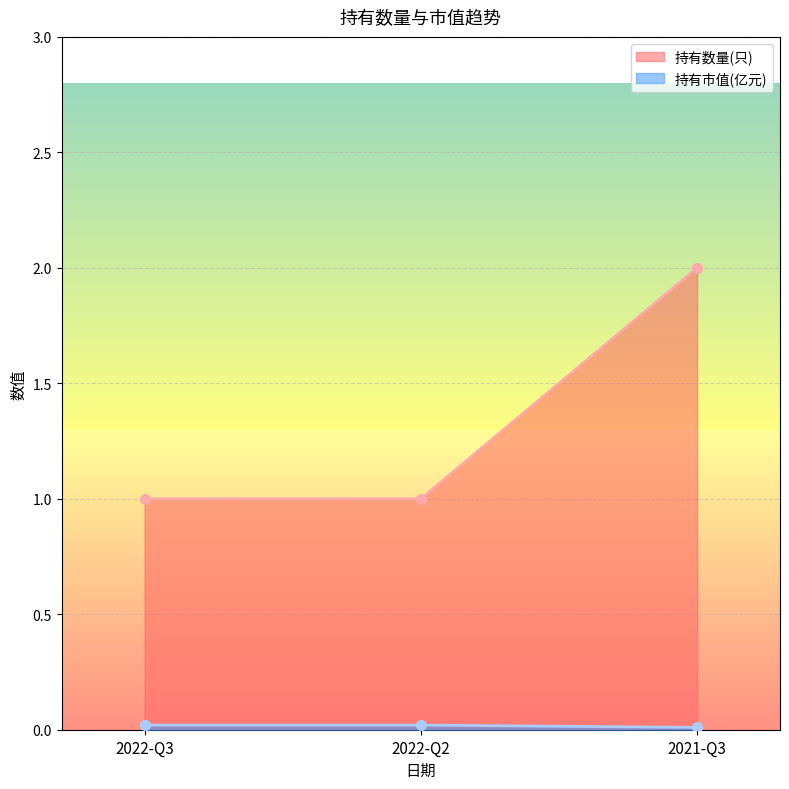

What is the label of the 2nd point from the right?

2022-Q2